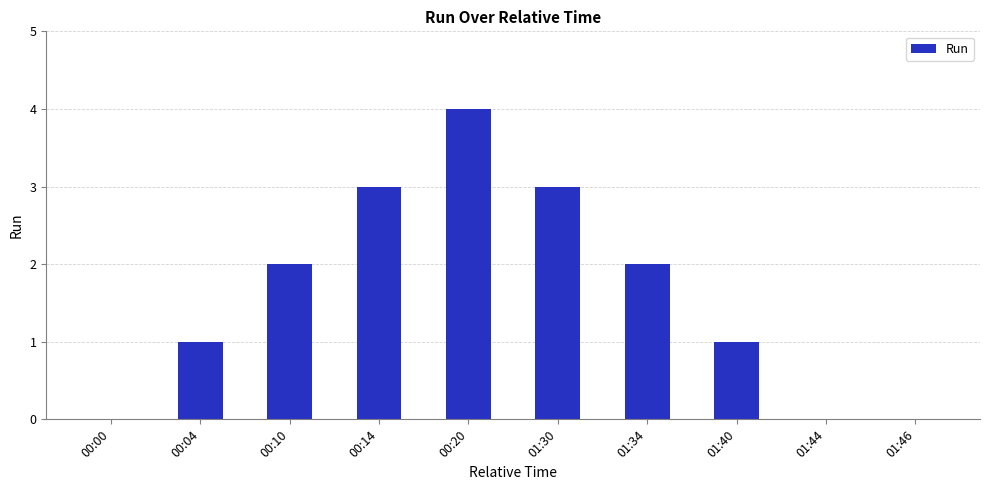

How many categories are shown in the chart?

10